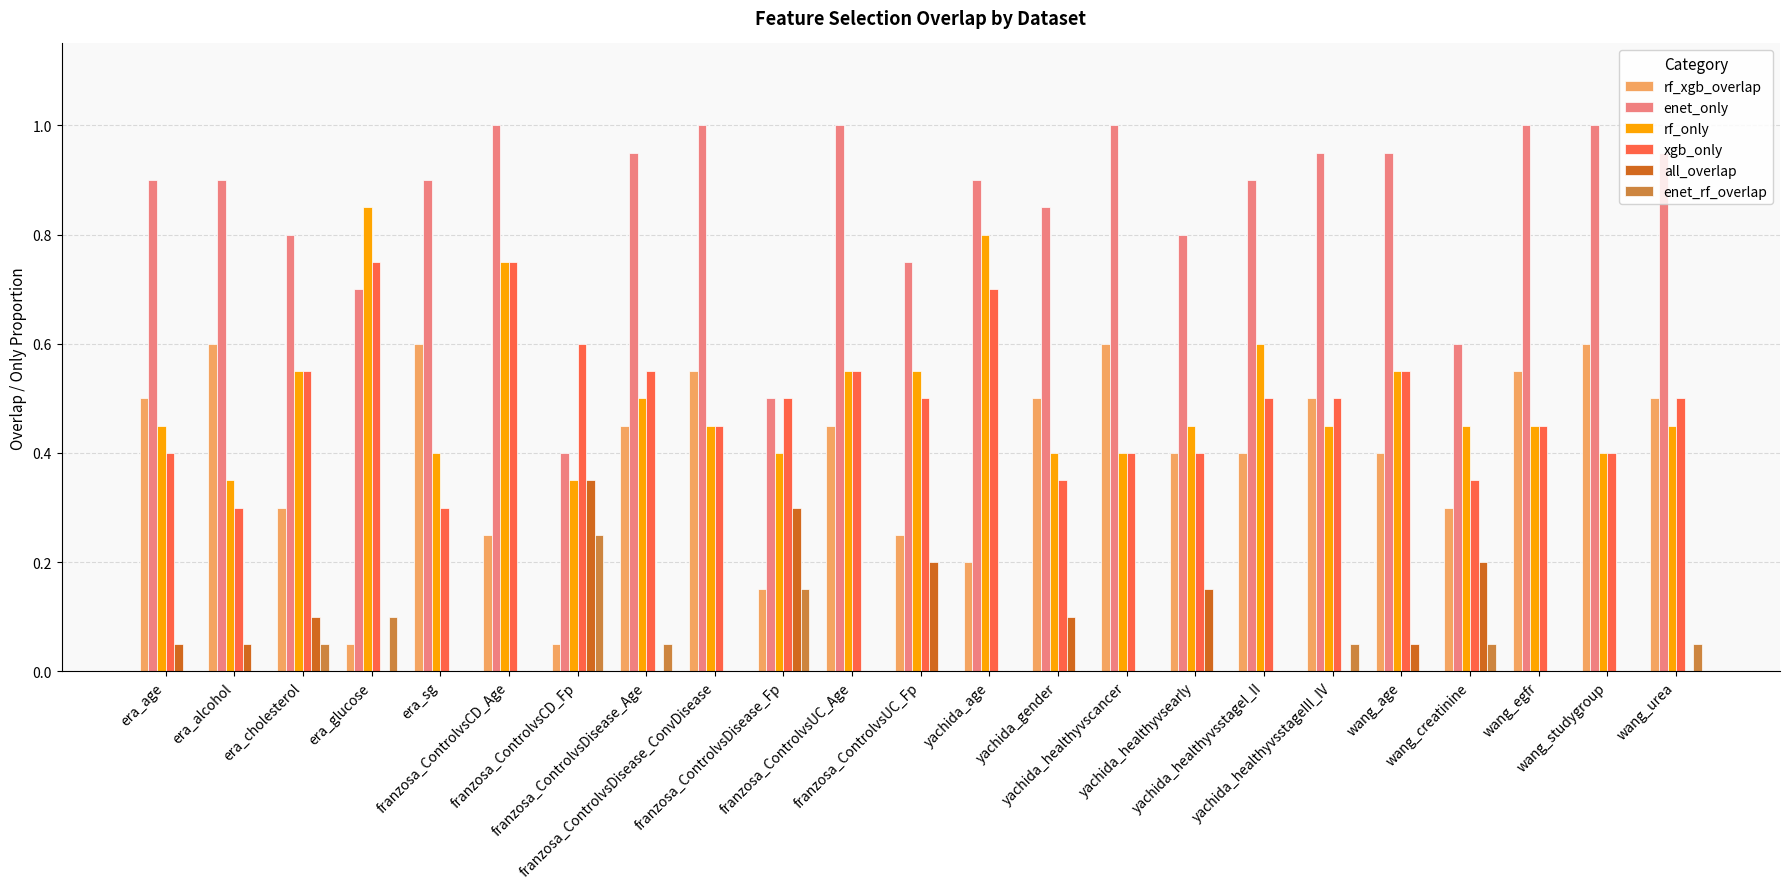

The value of rf_only at era_age is 0.5. True or false?

True